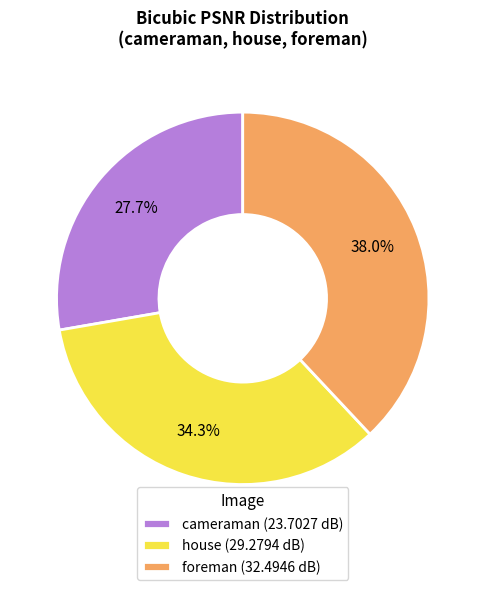

To the nearest percent, what is the average slice percentage?

33%